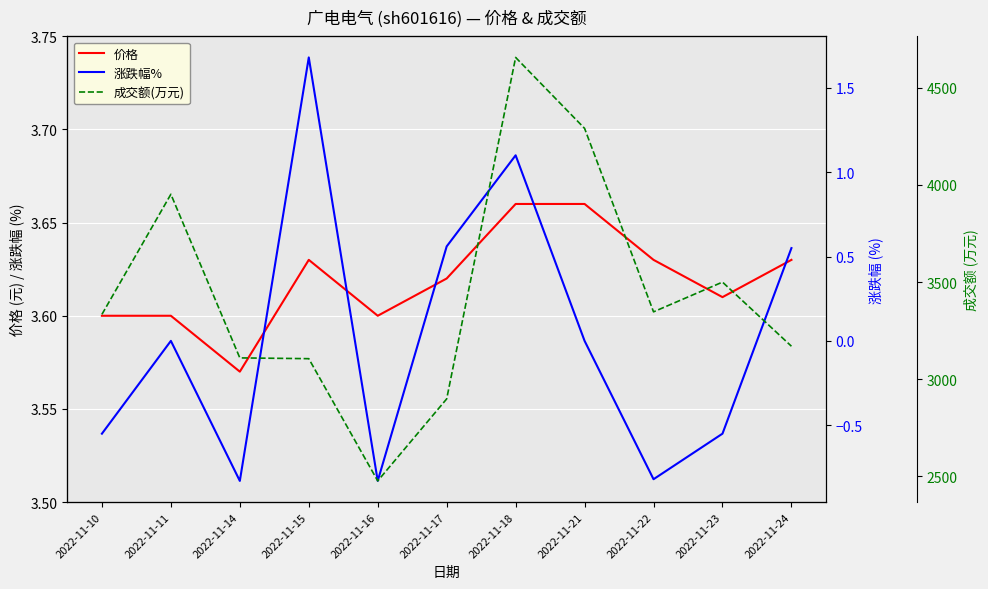

The value of 涨跌幅% at 2022-11-22 is -0.8. True or false?

True